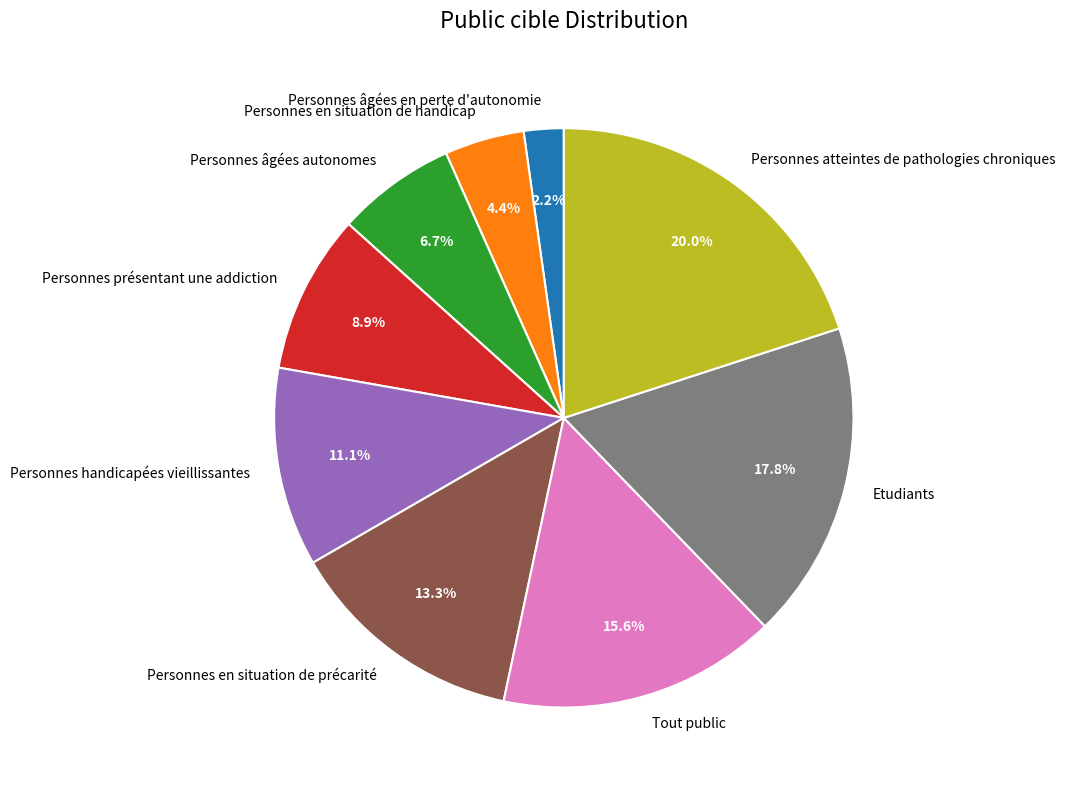

Which slice is the smallest?

Personnes âgées en perte d'autonomie